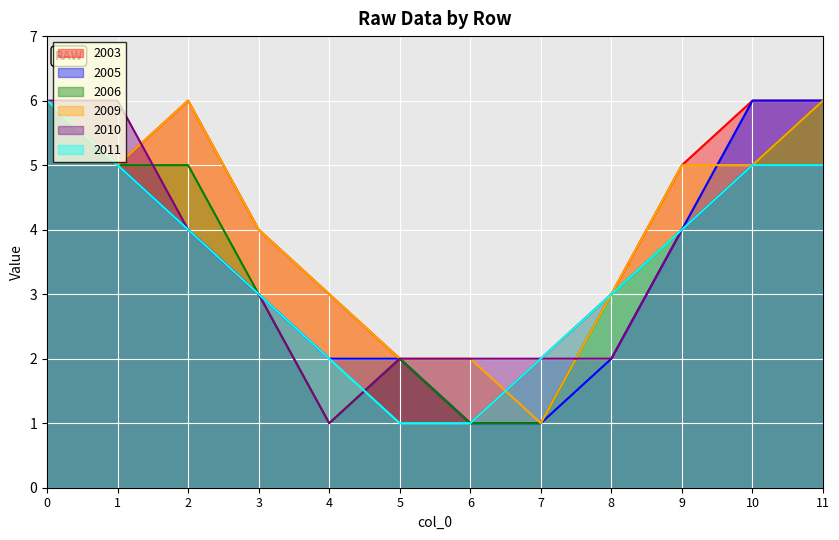

Is the value of 2011 at 10 greater than the value of 2003 at 4?

Yes